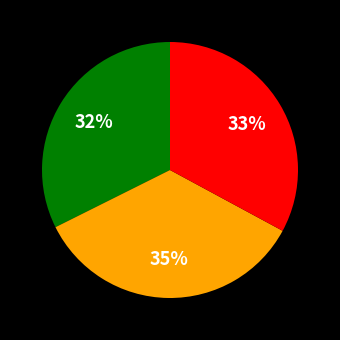

Is there a majority slice in this chart?

No